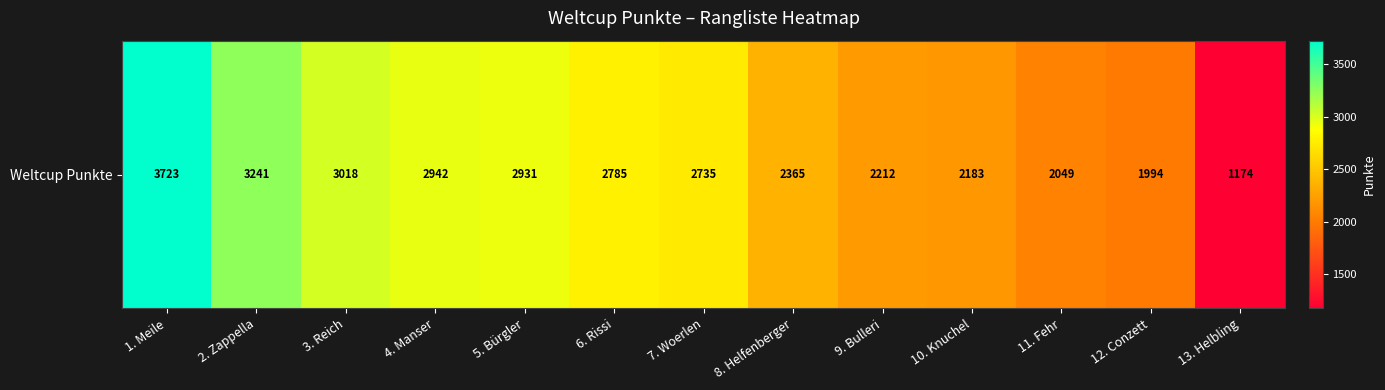

Reading right to left, extract all data points from this chart.

1174	1994	2049	2183	2212	2365	2735	2785	2931	2942	3018	3241	3723